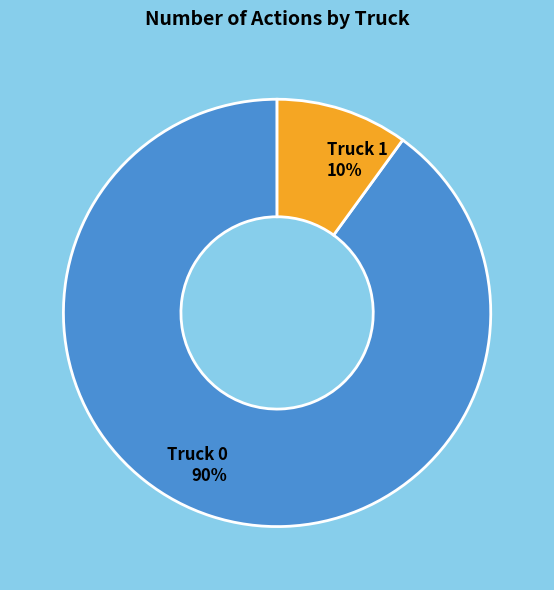

How many slices are in this pie chart?

2